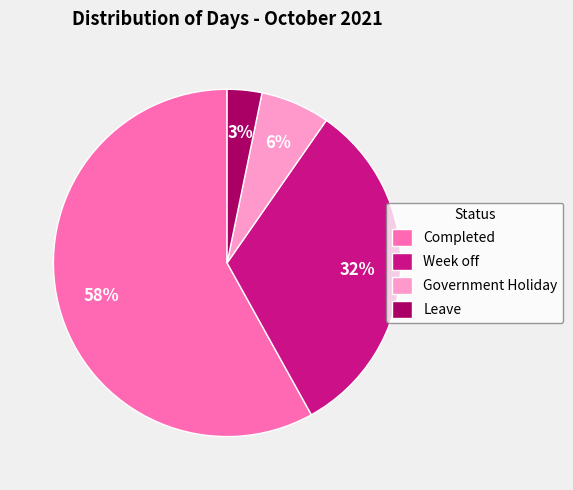

Which slice is the largest?

Completed